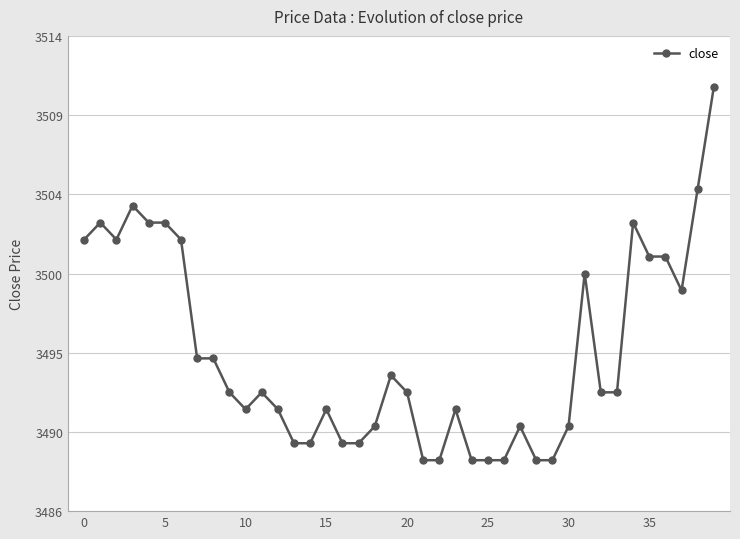

Is this an area chart (filled region under the line)?

No